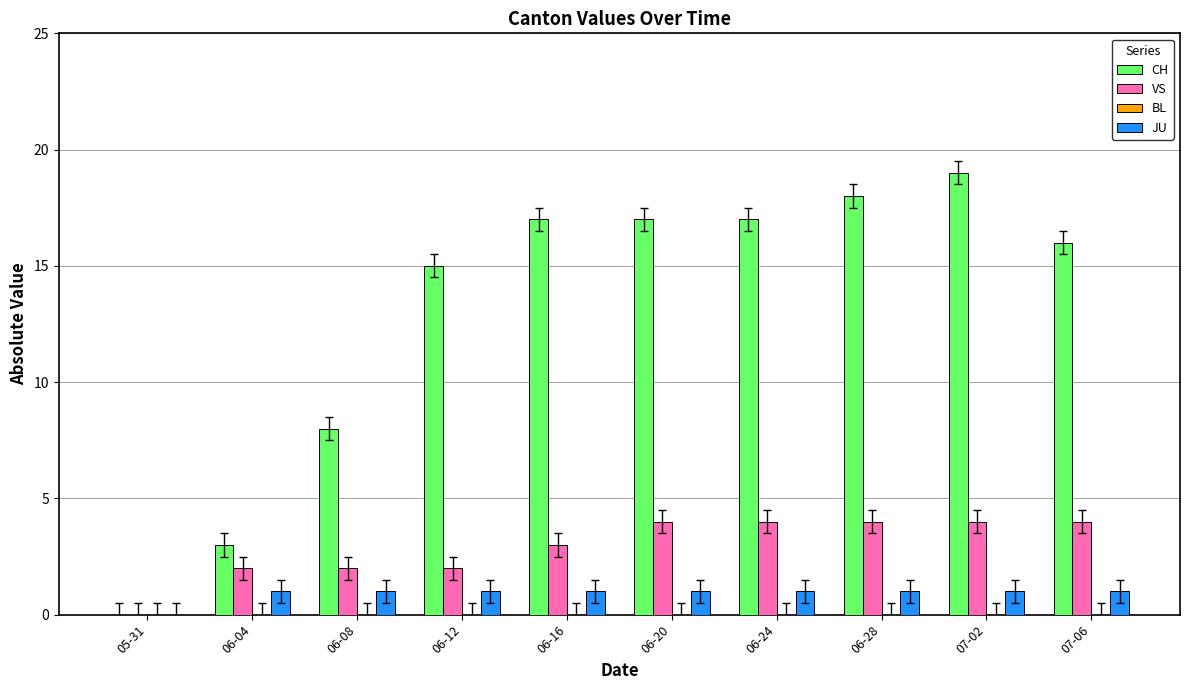

What is the sum of the VS values at 06-12 and 06-28?

6